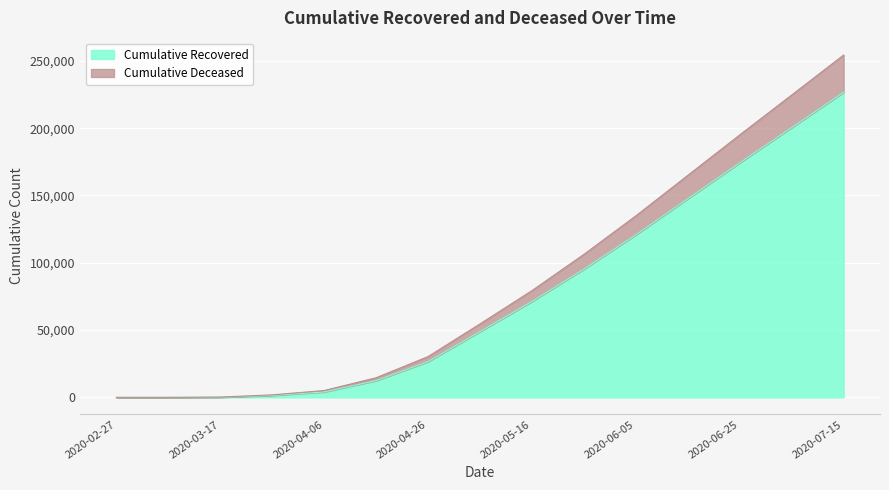

Is it true that cumulative_deceased equals 75616 at 2020-06-15?

False